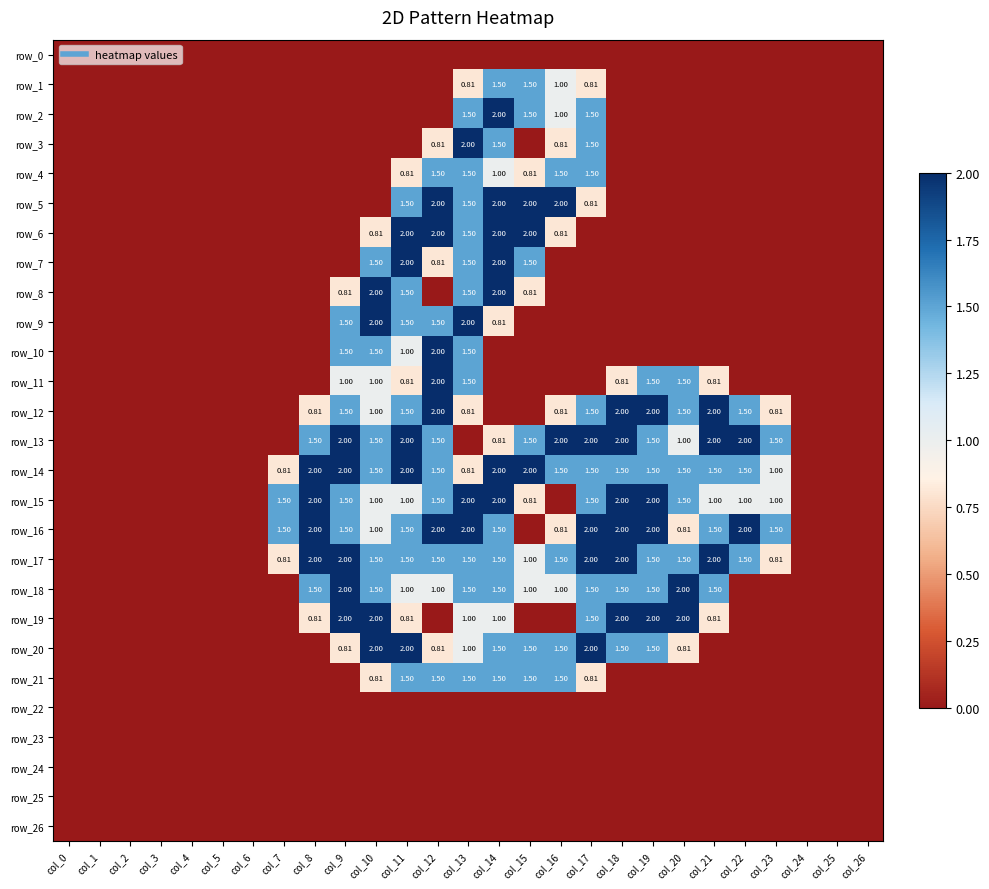

What value does the row_6 series have at col_13?

1.5